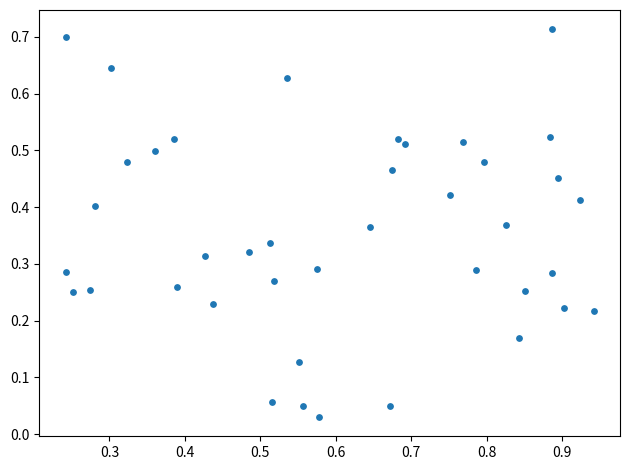

How many data points are displayed?

40